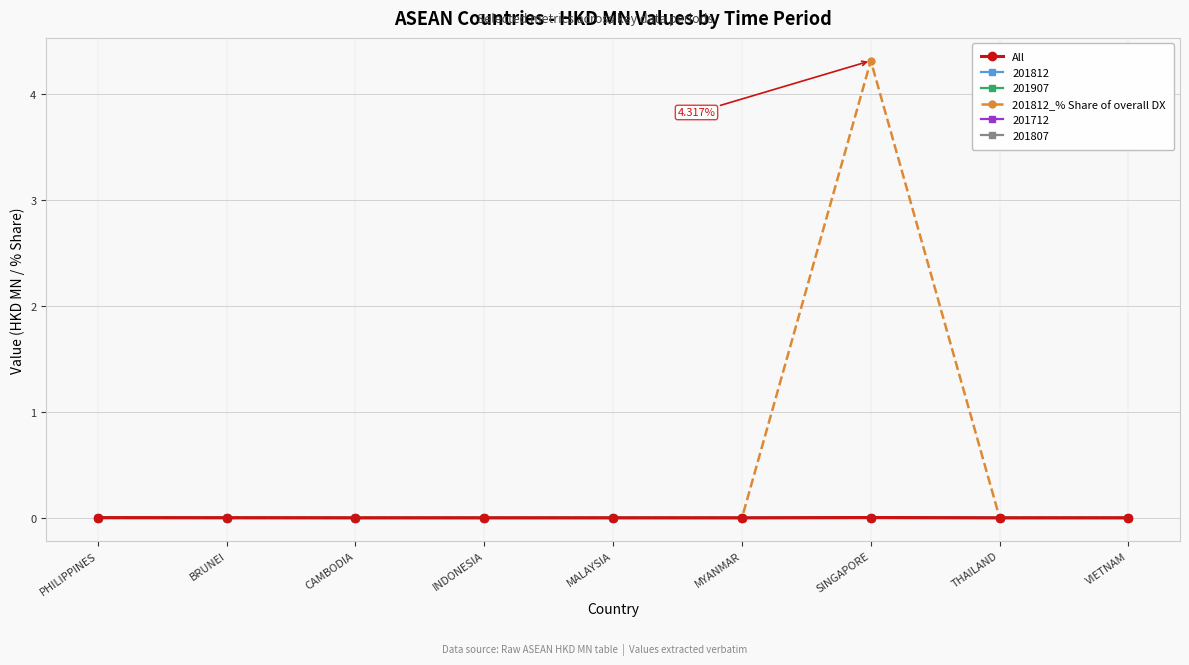

True or false: All has more than 0 interior local peaks.

True